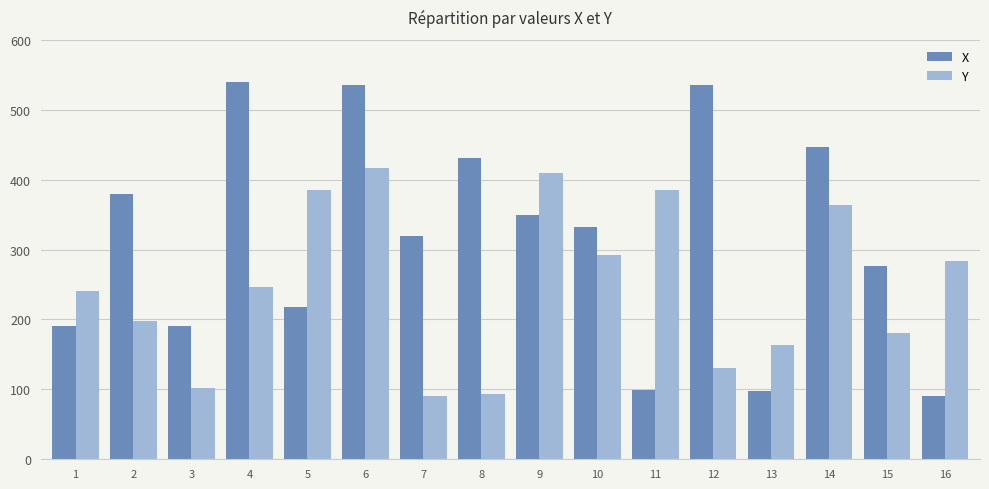

What is the total value across all series at 3?

293